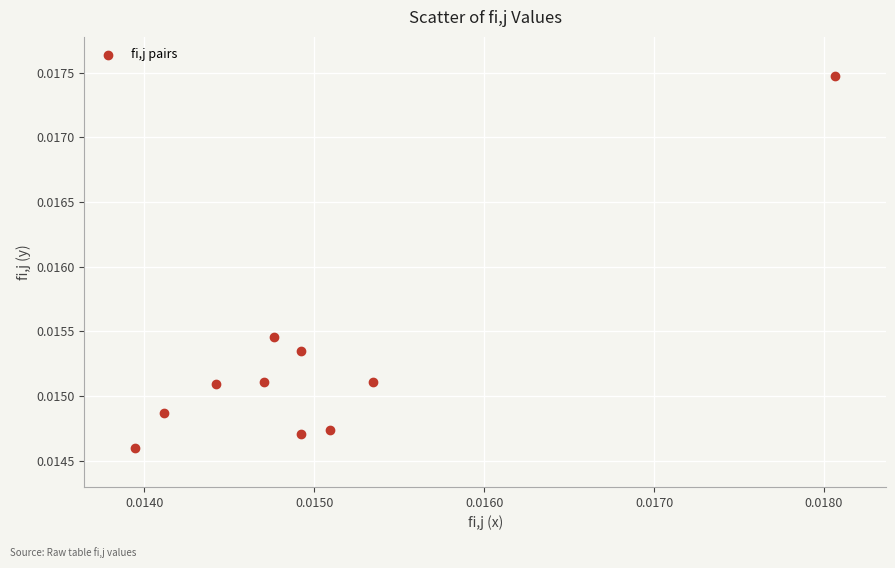

Count the number of points in this scatter plot.

10